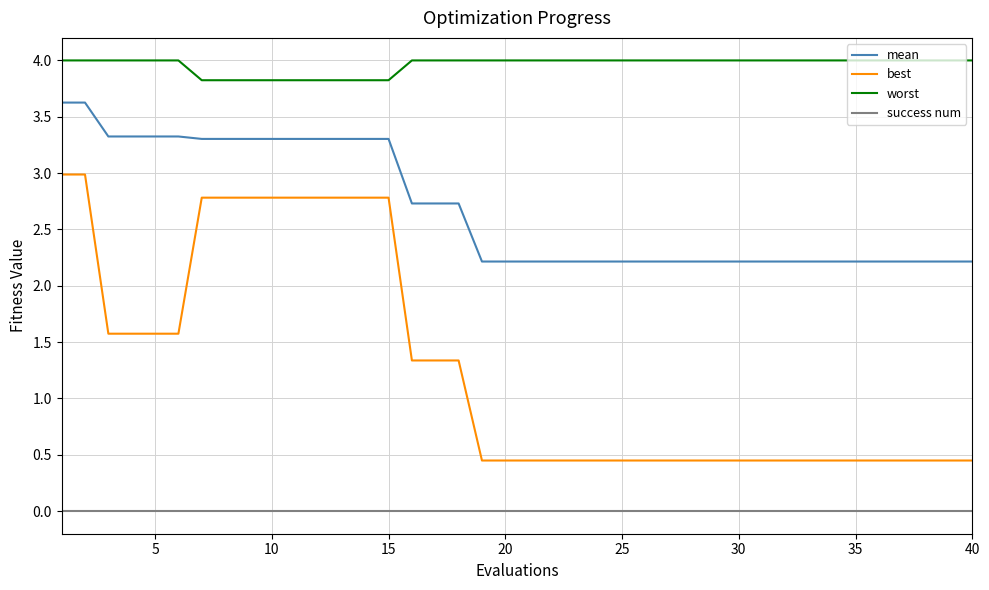

Which series has the largest total across all categories?

worst